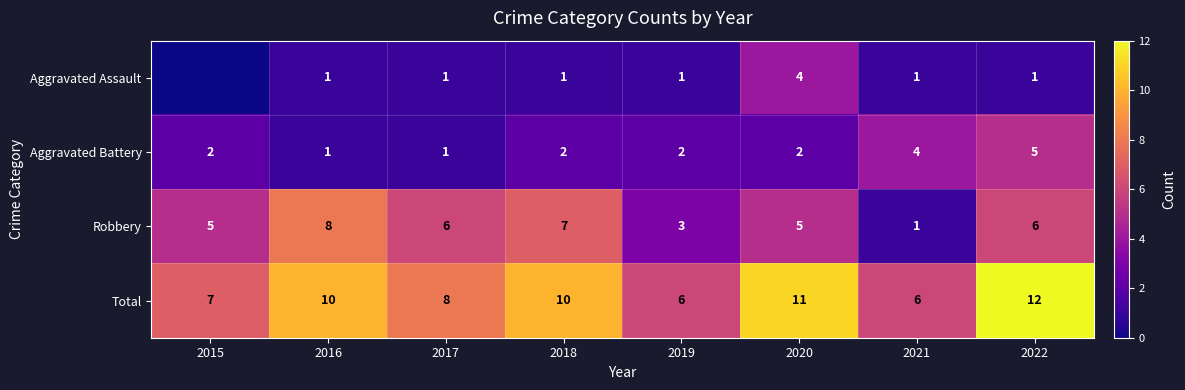

What is the highest value of the Robbery series?

8